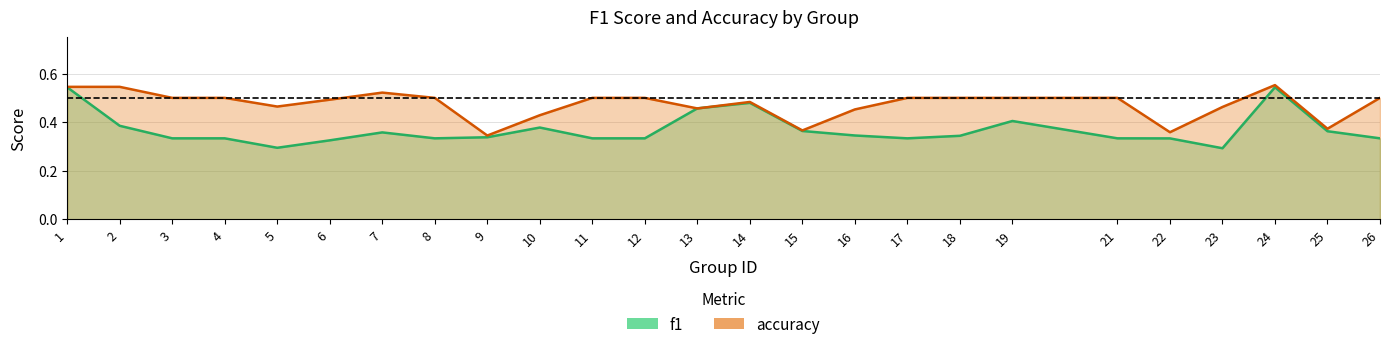

What is the difference between the maximum and minimum values in the f1 series?

0.3